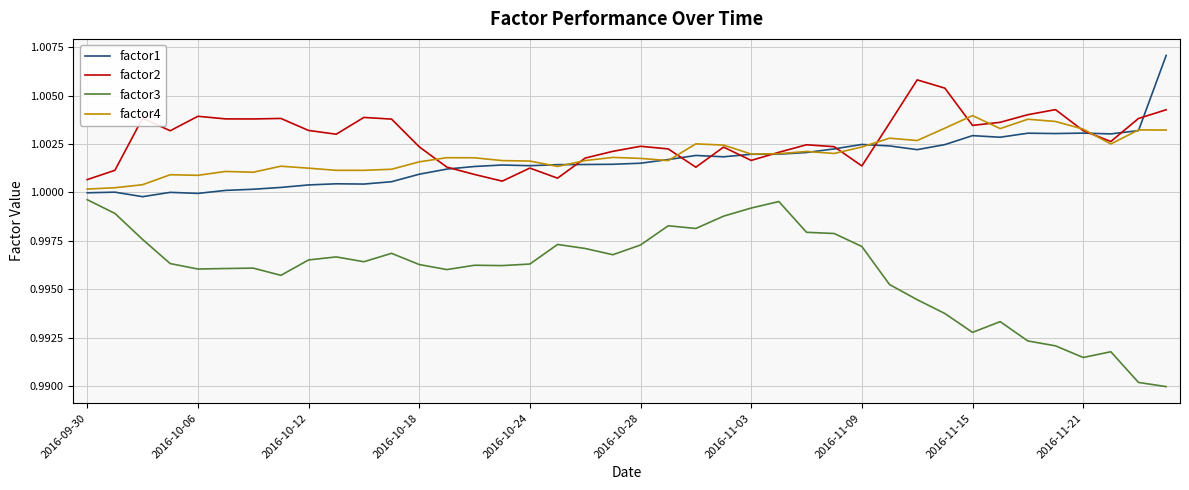

True or false: factor3 and factor2 cross at least once.

False